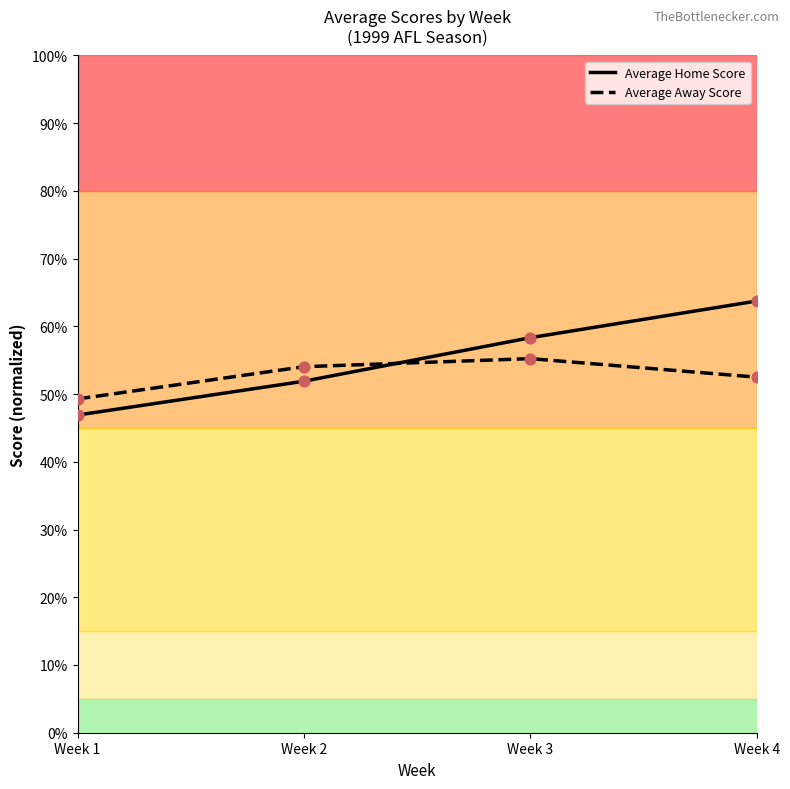

Between Week 1 and Week 4, which series saw the biggest shift?

Average Home Score